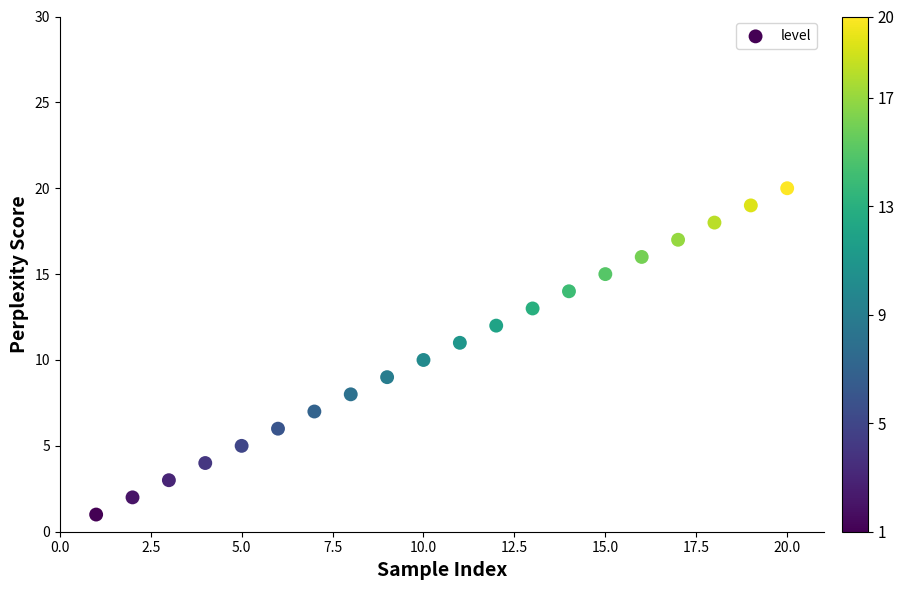

What is the range of X values (max minus min)?

19